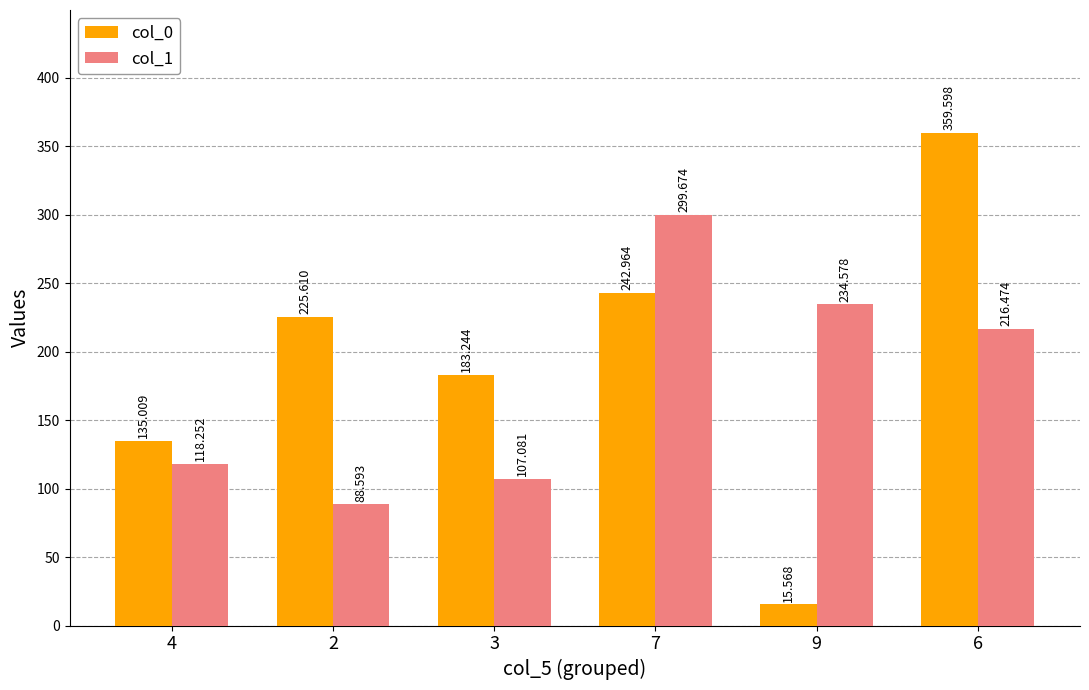

How many series are shown in this chart?

2